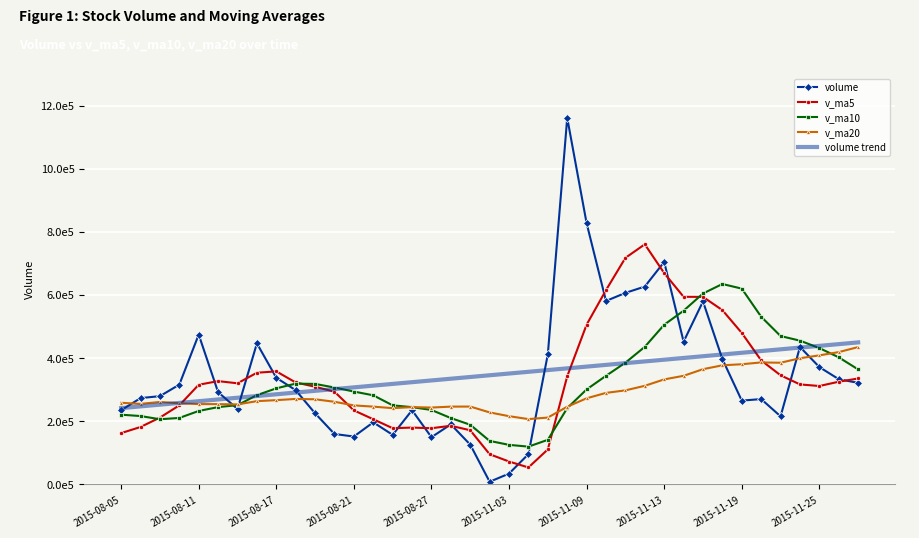

What are all the series names shown in the legend?

volume, v_ma5, v_ma10, v_ma20, volume trend